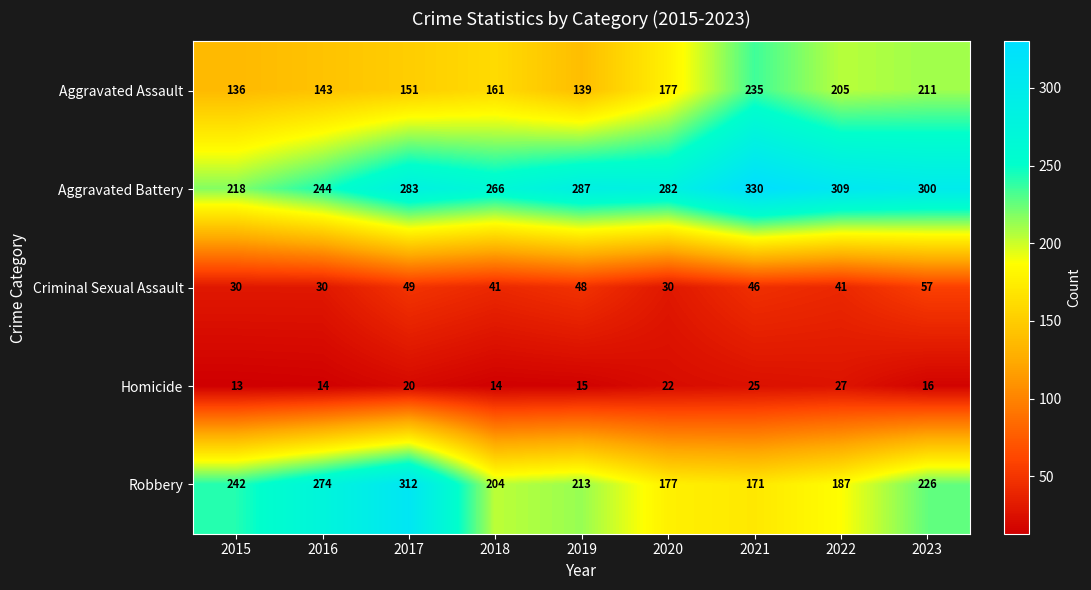

What is the difference between the second highest and second lowest values in the Aggravated Battery series?

65